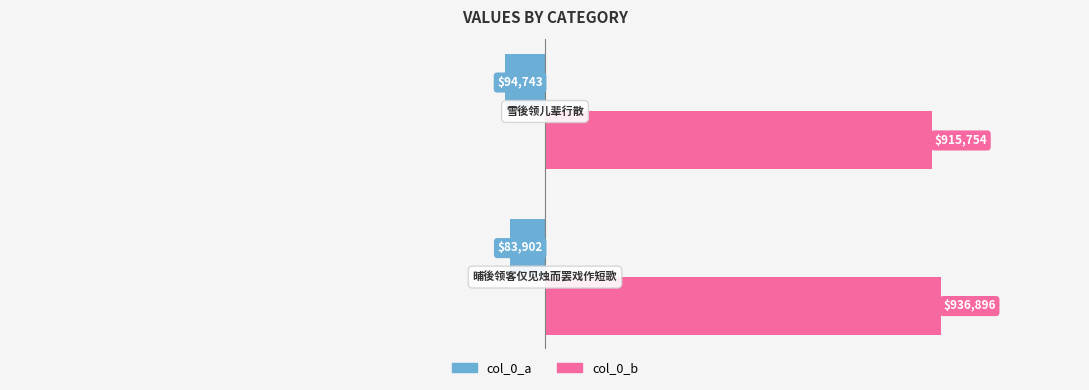

Which series has the largest range (max minus min)?

col_0_b